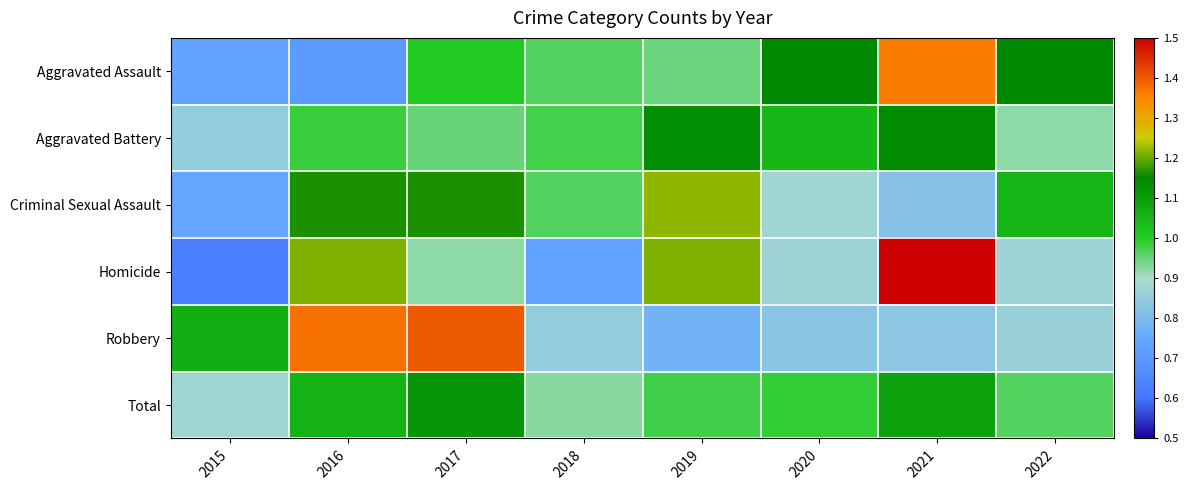

Which category has the highest value across all series?

2021